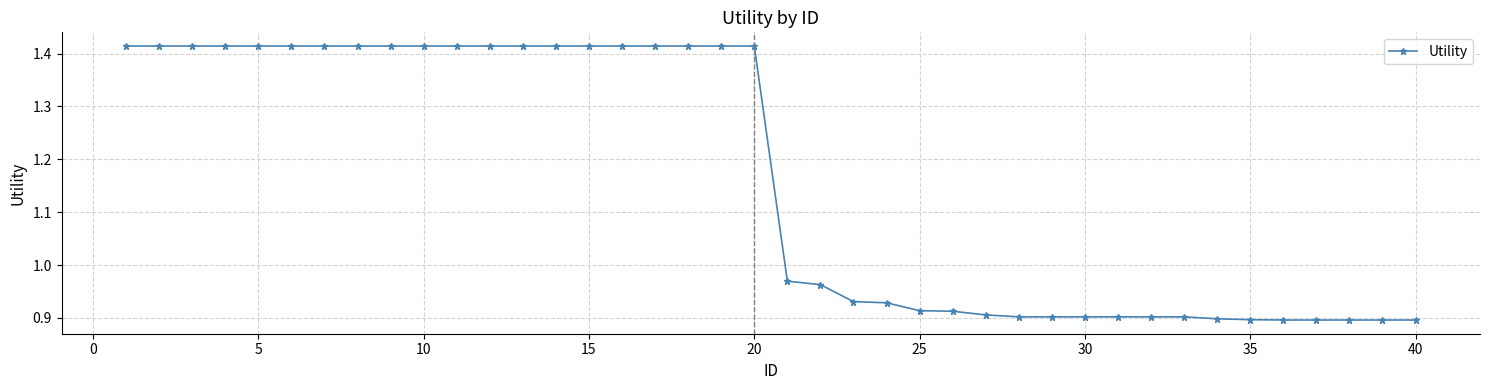

What is the average value?

1.2